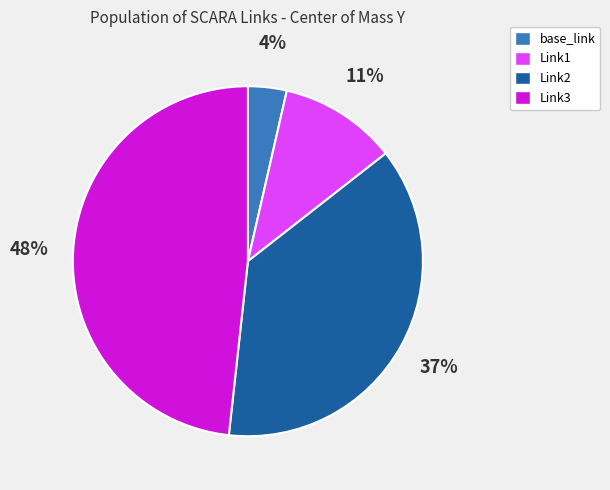

How many slices are in this pie chart?

4